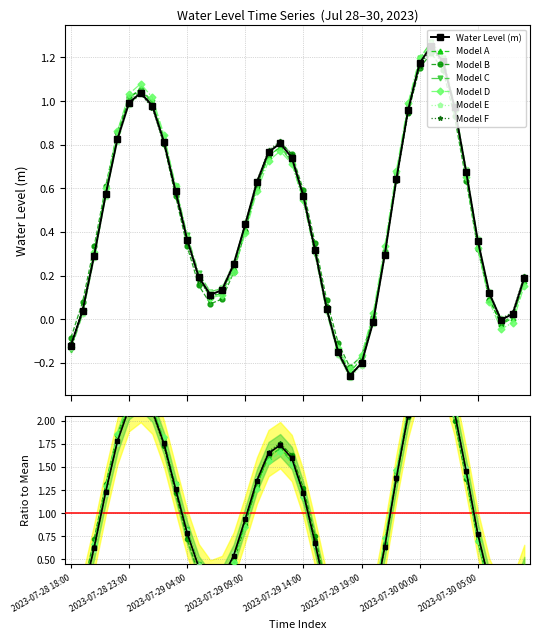

Is it true that the value at 2023-07-29 12:00 is 0.3?

False